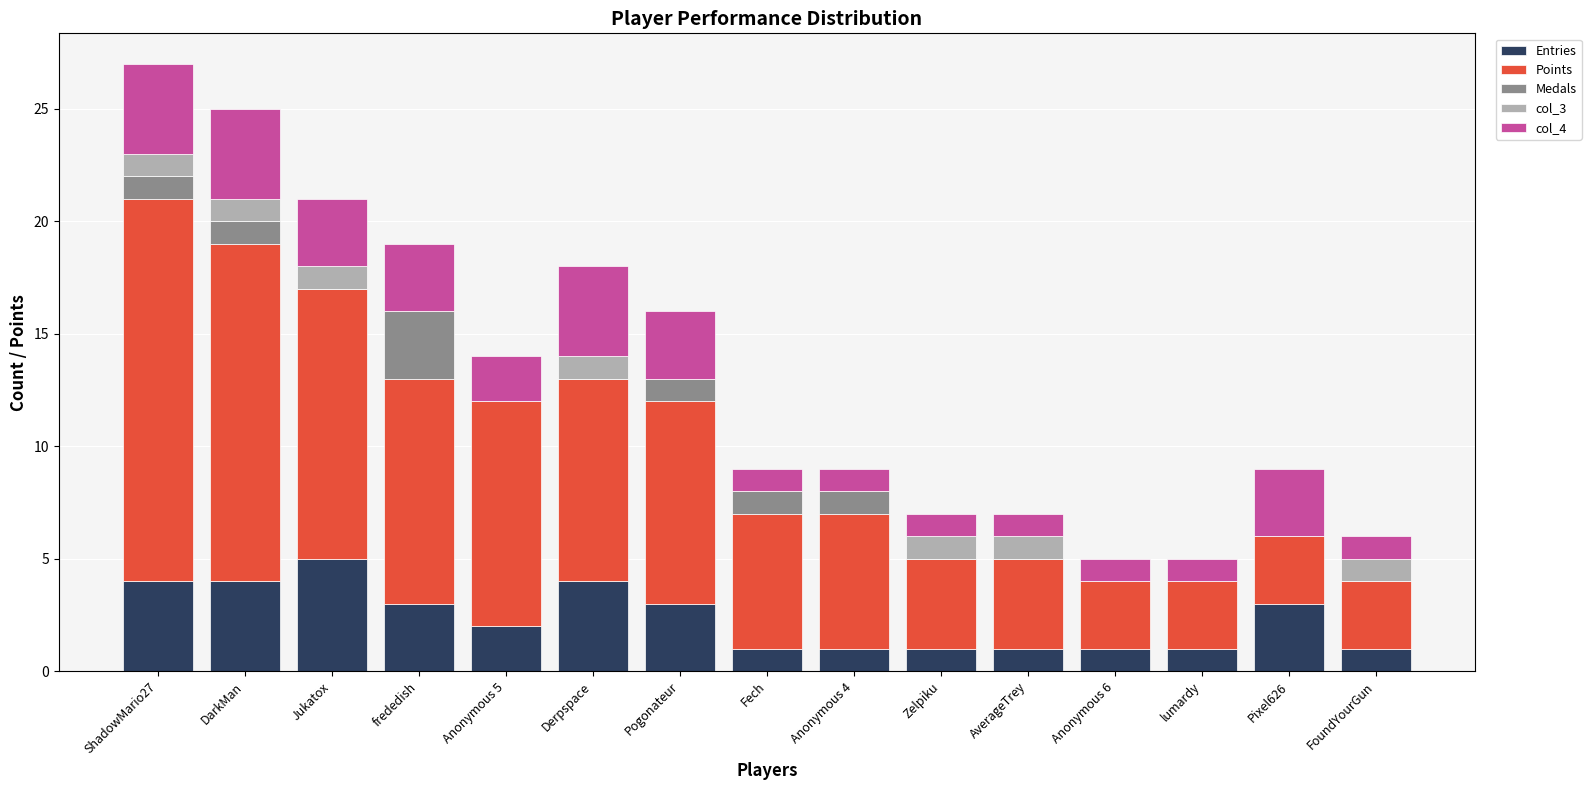

What are all the series names shown in the legend?

Entries, Points, Medals, col_3, col_4